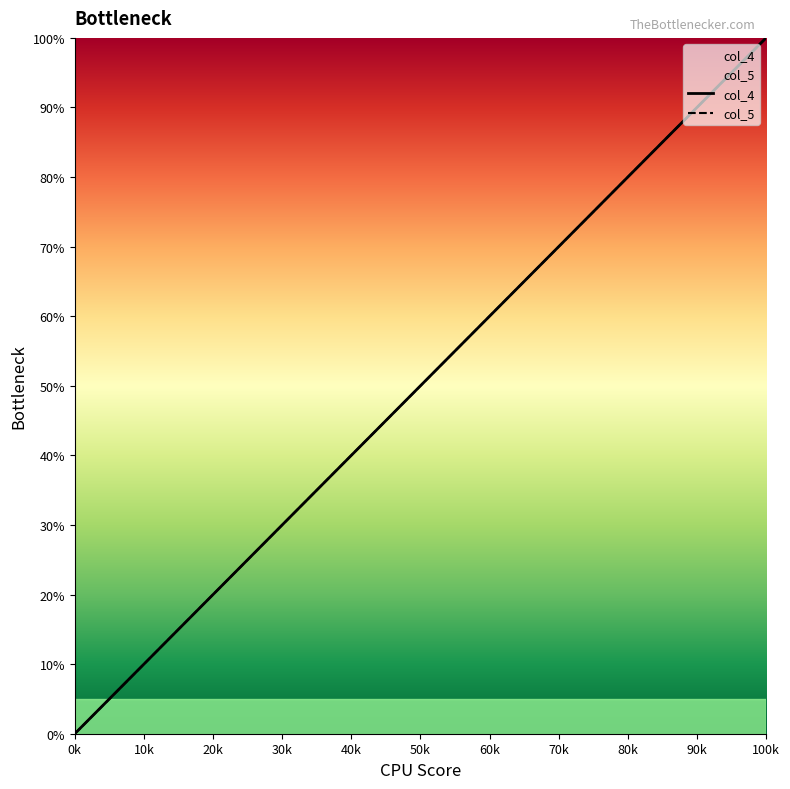

The col_5 series shows 16.2 at 12. True or false?

False